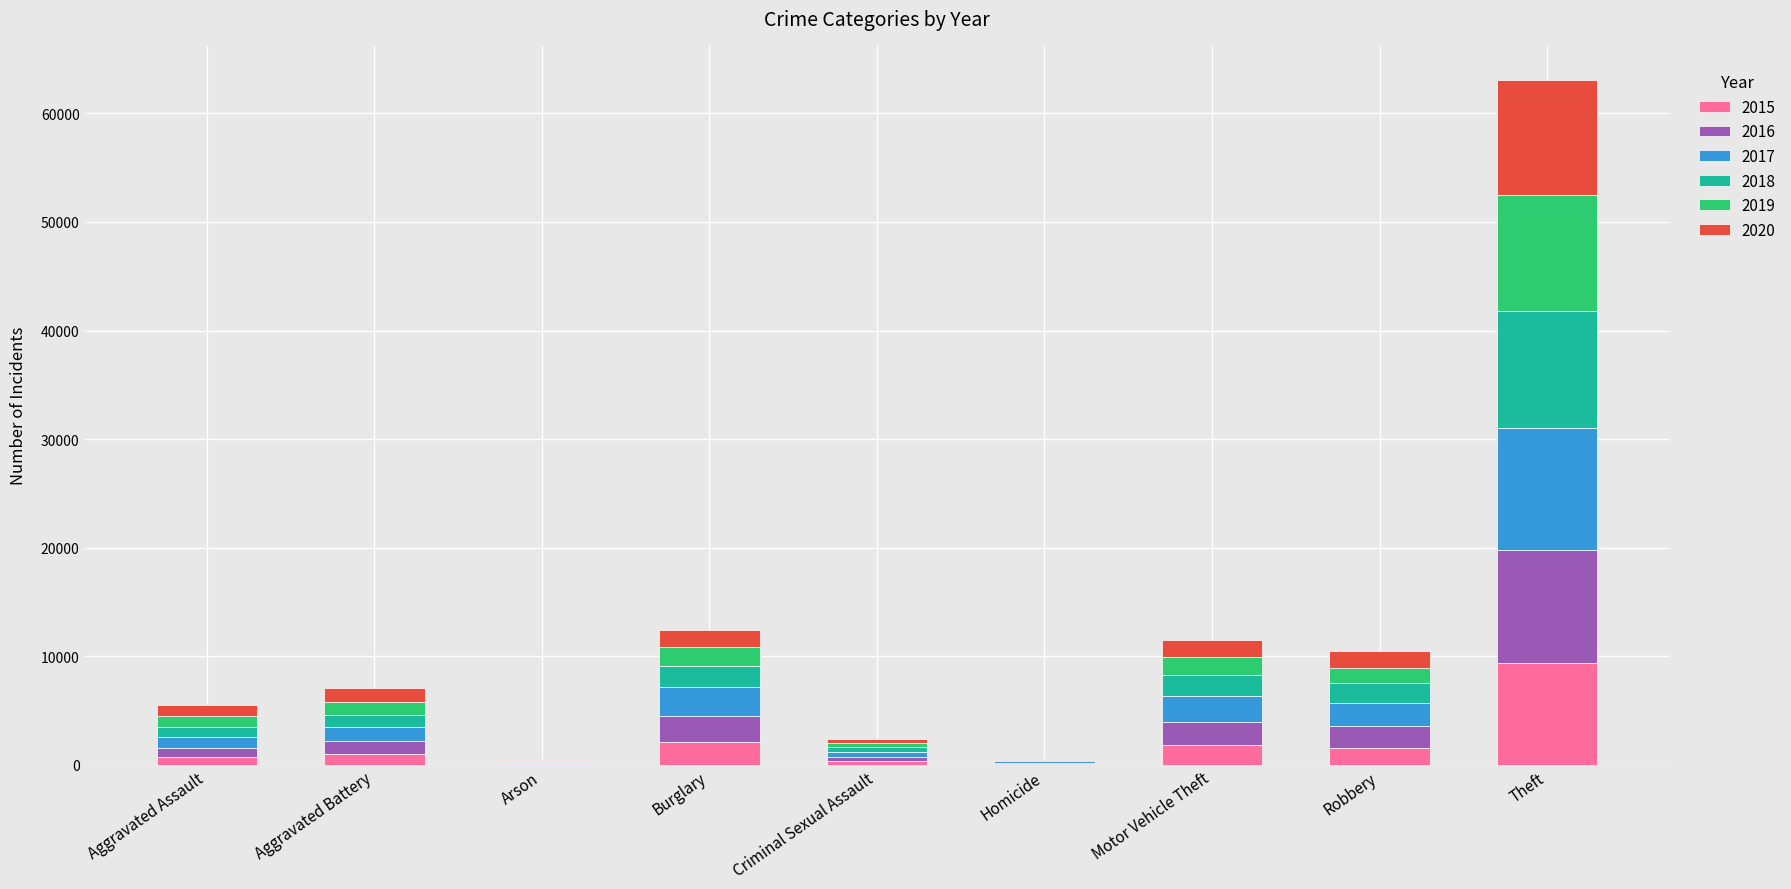

At which label does 2015 reach its peak?

Theft